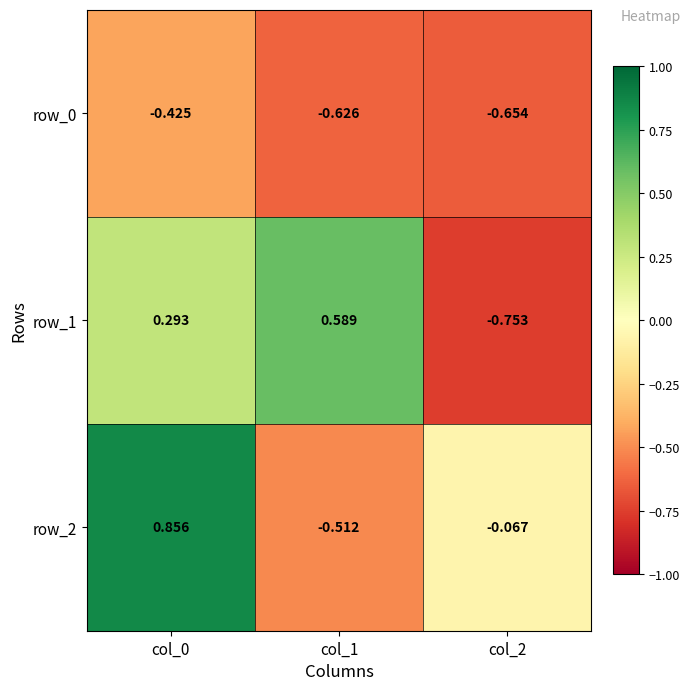

Is the value of row_0 at col_2 greater than the value of row_1 at col_1?

No